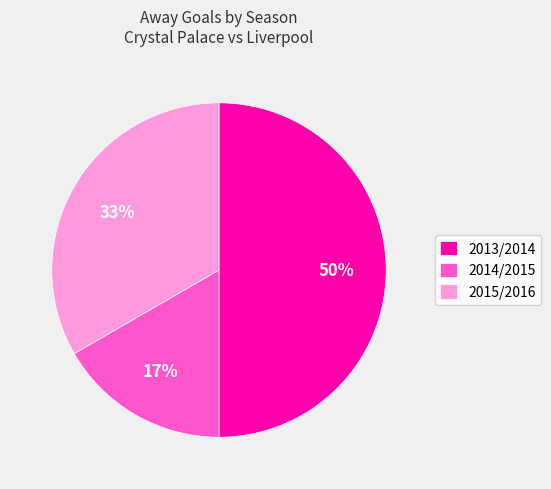

How many segments does this pie chart have?

3